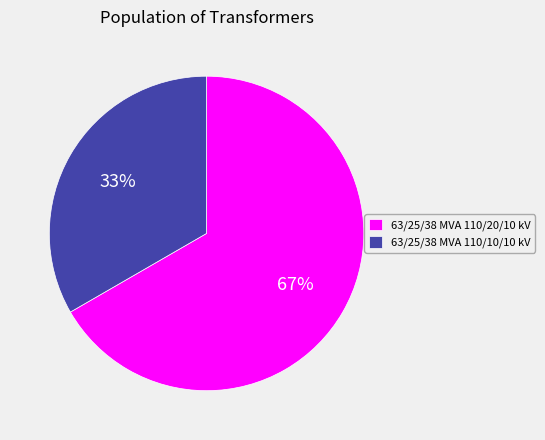

Is it true that 63/25/38 MVA 110/10/10 kV is 33% of the pie?

True